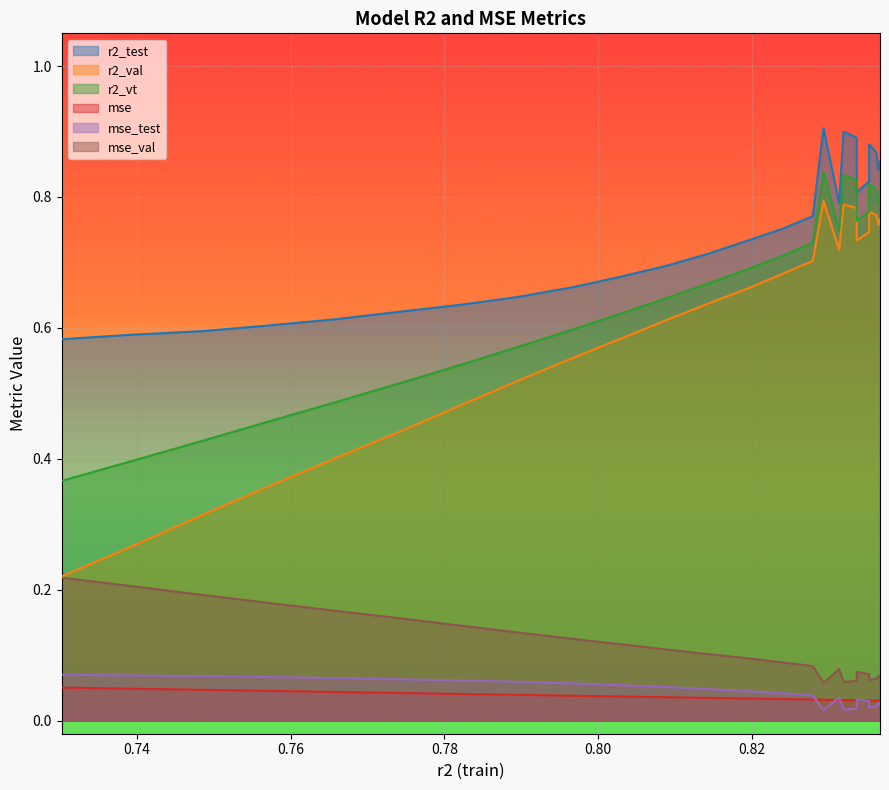

Reading right to left, extract all data points from this chart.

r2_test: model_5_6_5=0.9	model_5_6_6=0.8	model_5_6_4=0.9	model_5_6_3=0.9	model_5_6_7=0.8	model_5_6_8=0.8	model_5_6_2=0.9	model_5_6_1=0.9	model_5_6_9=0.8	model_5_6_0=0.9	model_5_6_10=0.8	model_5_6_11=0.8	model_5_6_12=0.7	model_5_6_13=0.7	model_5_6_14=0.7	model_5_6_15=0.7	model_5_6_16=0.7	model_5_6_17=0.6	model_5_6_18=0.6	model_5_6_19=0.6	model_5_6_20=0.6	model_5_6_21=0.6	model_5_6_22=0.6	model_5_6_23=0.6	model_5_6_24=0.6
r2_val: model_5_6_5=0.8	model_5_6_6=0.8	model_5_6_4=0.8	model_5_6_3=0.8	model_5_6_7=0.7	model_5_6_8=0.7	model_5_6_2=0.8	model_5_6_1=0.8	model_5_6_9=0.7	model_5_6_0=0.8	model_5_6_10=0.7	model_5_6_11=0.7	model_5_6_12=0.7	model_5_6_13=0.6	model_5_6_14=0.6	model_5_6_15=0.6	model_5_6_16=0.6	model_5_6_17=0.5	model_5_6_18=0.5	model_5_6_19=0.4	model_5_6_20=0.4	model_5_6_21=0.4	model_5_6_22=0.3	model_5_6_23=0.3	model_5_6_24=0.2
r2_vt: model_5_6_5=0.8	model_5_6_6=0.8	model_5_6_4=0.8	model_5_6_3=0.8	model_5_6_7=0.8	model_5_6_8=0.8	model_5_6_2=0.8	model_5_6_1=0.8	model_5_6_9=0.7	model_5_6_0=0.8	model_5_6_10=0.7	model_5_6_11=0.7	model_5_6_12=0.7	model_5_6_13=0.7	model_5_6_14=0.6	model_5_6_15=0.6	model_5_6_16=0.6	model_5_6_17=0.6	model_5_6_18=0.5	model_5_6_19=0.5	model_5_6_20=0.5	model_5_6_21=0.5	model_5_6_22=0.4	model_5_6_23=0.4	model_5_6_24=0.4
mse: model_5_6_5=0.0	model_5_6_6=0.0	model_5_6_4=0.0	model_5_6_3=0.0	model_5_6_7=0.0	model_5_6_8=0.0	model_5_6_2=0.0	model_5_6_1=0.0	model_5_6_9=0.0	model_5_6_0=0.0	model_5_6_10=0.0	model_5_6_11=0.0	model_5_6_12=0.0	model_5_6_13=0.0	model_5_6_14=0.0	model_5_6_15=0.0	model_5_6_16=0.0	model_5_6_17=0.0	model_5_6_18=0.0	model_5_6_19=0.0	model_5_6_20=0.0	model_5_6_21=0.0	model_5_6_22=0.0	model_5_6_23=0.0	model_5_6_24=0.1
mse_test: model_5_6_5=0.0	model_5_6_6=0.0	model_5_6_4=0.0	model_5_6_3=0.0	model_5_6_7=0.0	model_5_6_8=0.0	model_5_6_2=0.0	model_5_6_1=0.0	model_5_6_9=0.0	model_5_6_0=0.0	model_5_6_10=0.0	model_5_6_11=0.0	model_5_6_12=0.0	model_5_6_13=0.0	model_5_6_14=0.1	model_5_6_15=0.1	model_5_6_16=0.1	model_5_6_17=0.1	model_5_6_18=0.1	model_5_6_19=0.1	model_5_6_20=0.1	model_5_6_21=0.1	model_5_6_22=0.1	model_5_6_23=0.1	model_5_6_24=0.1
mse_val: model_5_6_5=0.1	model_5_6_6=0.1	model_5_6_4=0.1	model_5_6_3=0.1	model_5_6_7=0.1	model_5_6_8=0.1	model_5_6_2=0.1	model_5_6_1=0.1	model_5_6_9=0.1	model_5_6_0=0.1	model_5_6_10=0.1	model_5_6_11=0.1	model_5_6_12=0.1	model_5_6_13=0.1	model_5_6_14=0.1	model_5_6_15=0.1	model_5_6_16=0.1	model_5_6_17=0.1	model_5_6_18=0.1	model_5_6_19=0.2	model_5_6_20=0.2	model_5_6_21=0.2	model_5_6_22=0.2	model_5_6_23=0.2	model_5_6_24=0.2